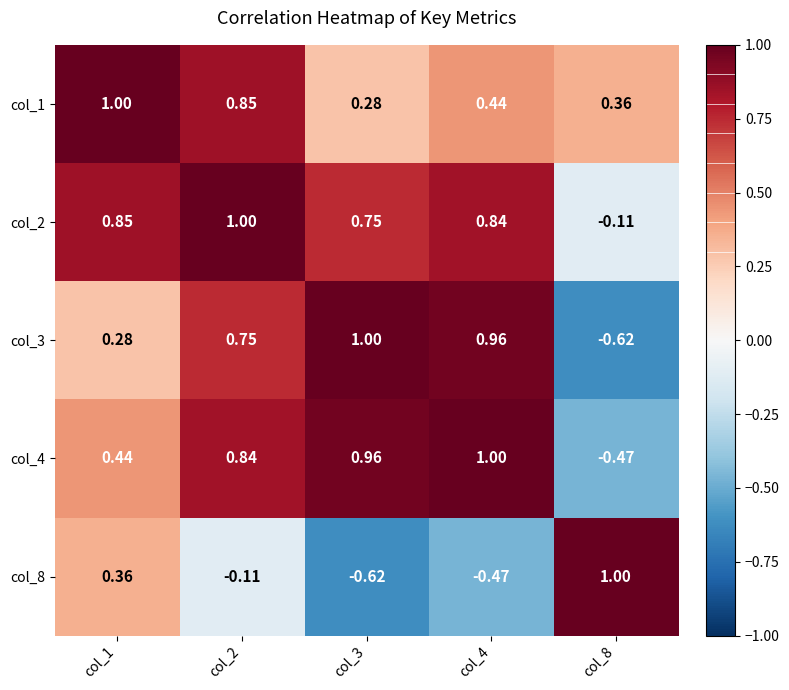

Is the value of col_4 at col_8 greater than the value of col_1 at col_2?

No